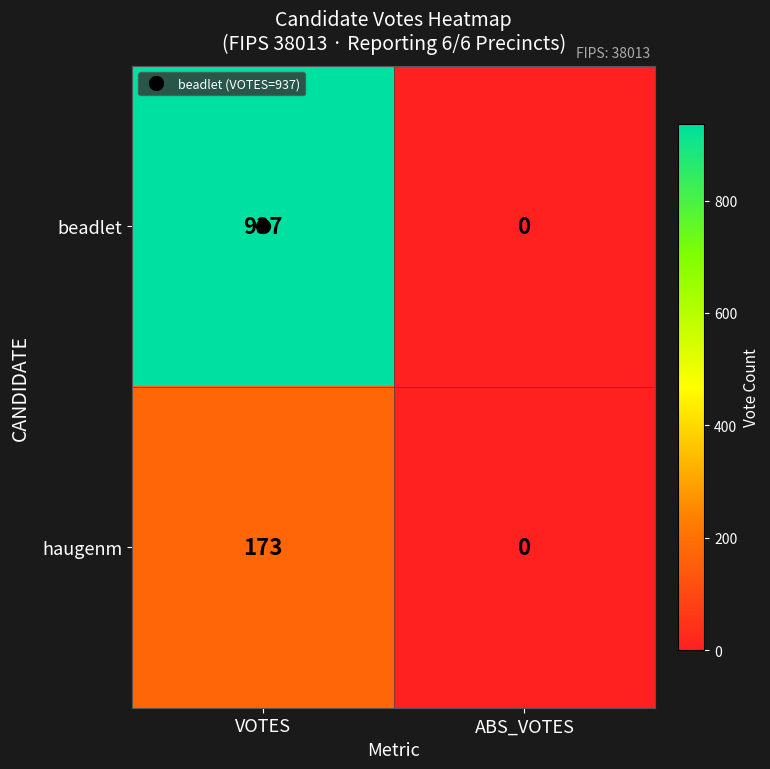

Which category has the highest value across all series?

VOTES